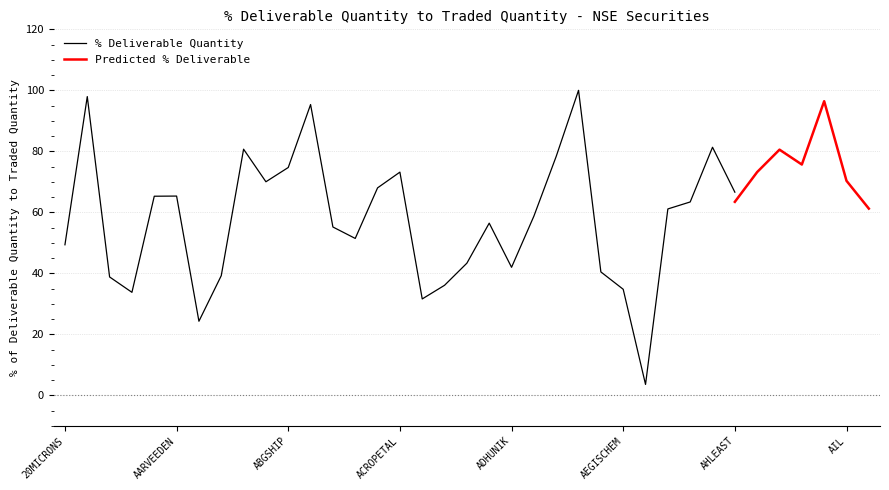

What is the label of the 17th point from the right?

ADHUNIK